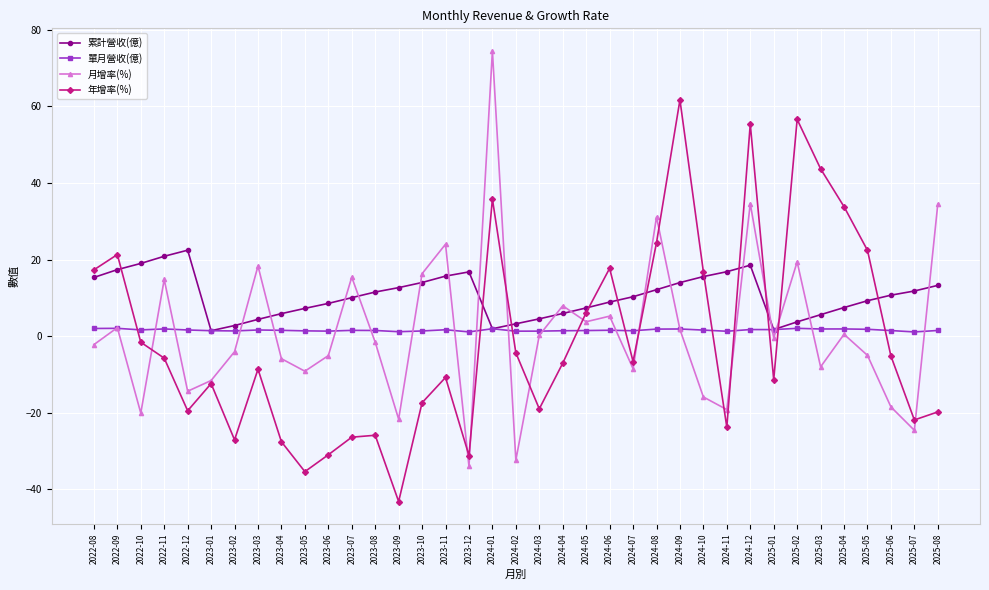

At which label does 累計營收(億) first exceed 10?

2022-08